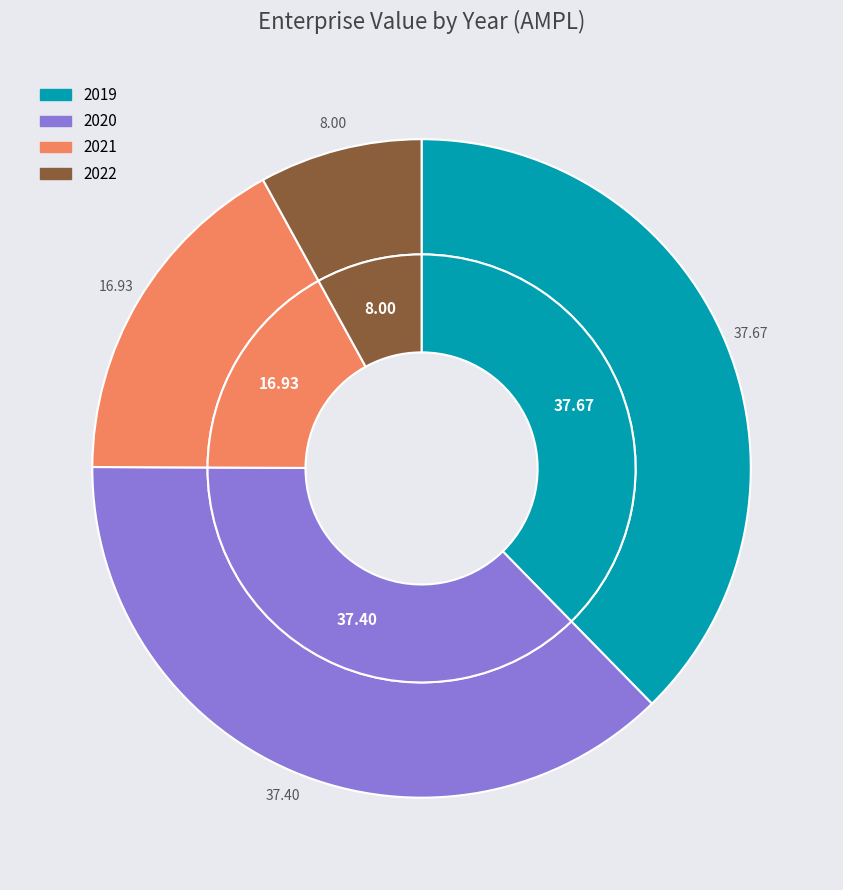

Rank the categories by value from highest to lowest.

2019, 2020, 2021, 2022